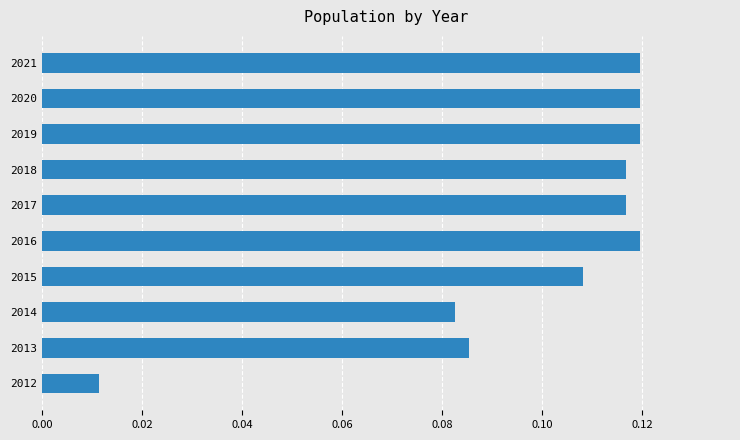

What is the change in value from 2012 to 2019?

+0.1